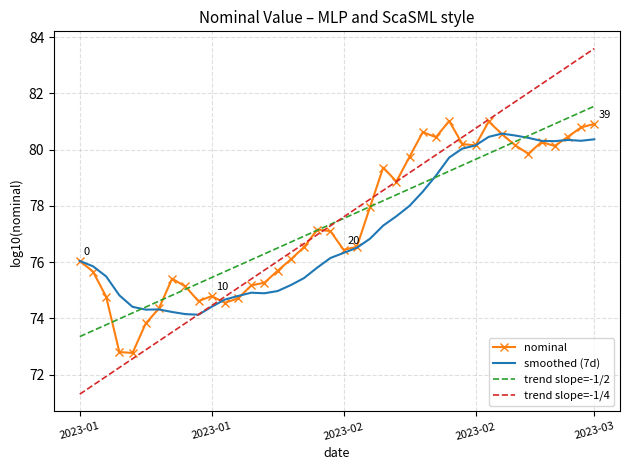

Which series has the widest spread of values?

trend slope=-1/4